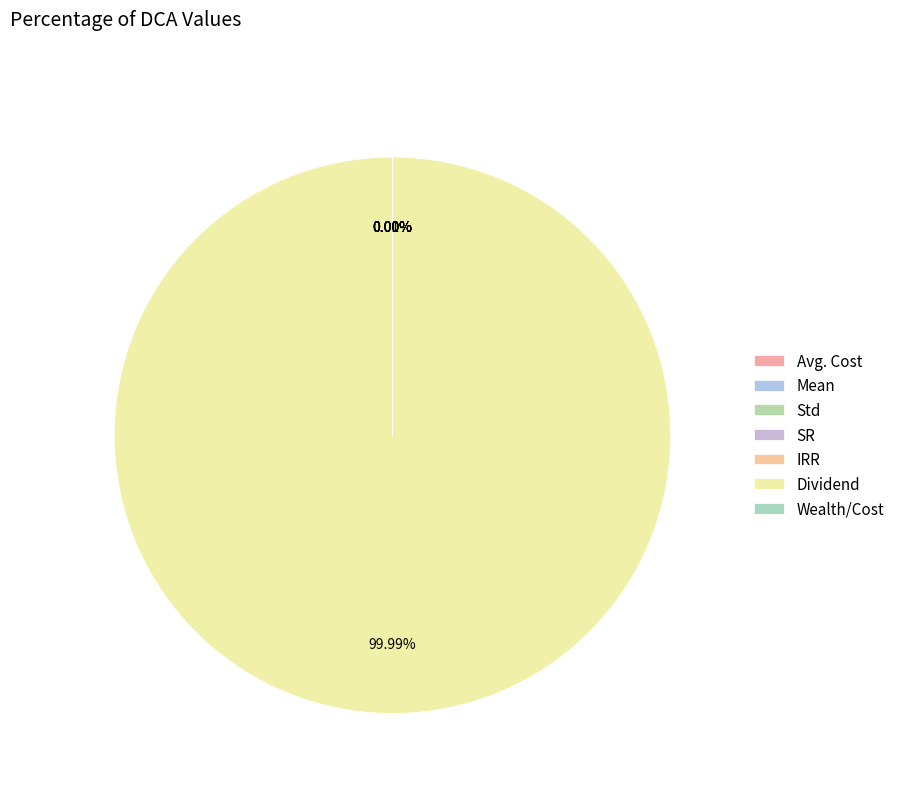

How many segments does this pie chart have?

7